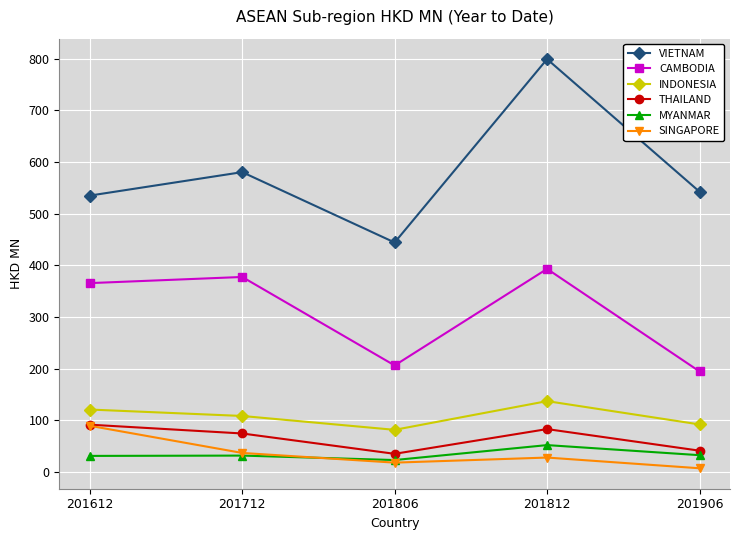

Does the chart have visible grid lines?

Yes